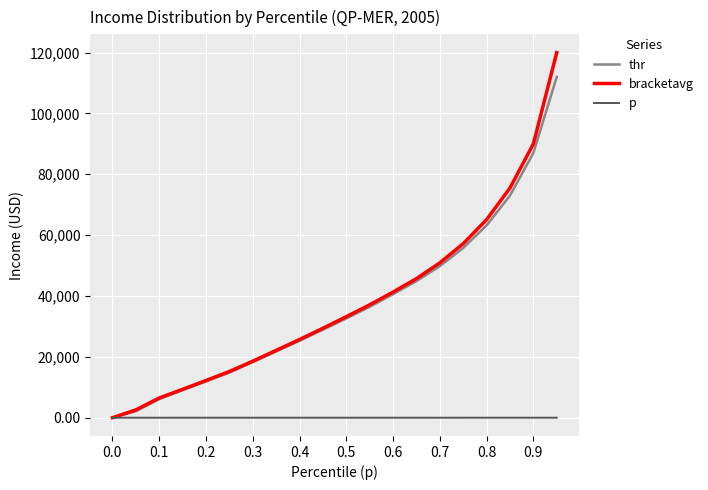

List the series in order of their peak value, lowest first.

p, thr, bracketavg